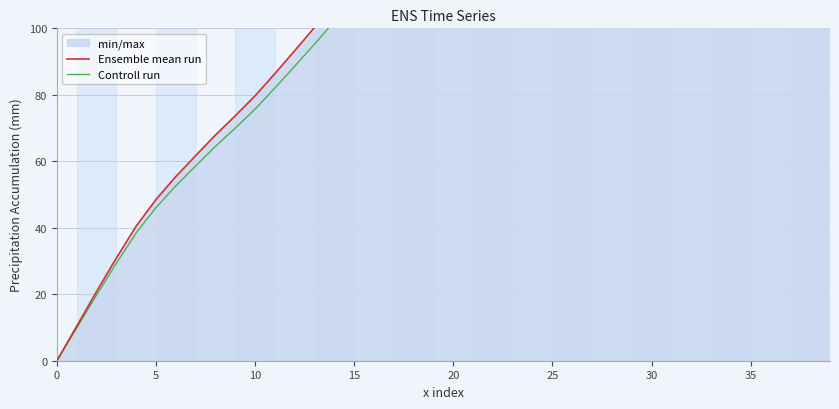

Rank the series by their maximum value, from highest to lowest.

Ensemble mean run, Controll run